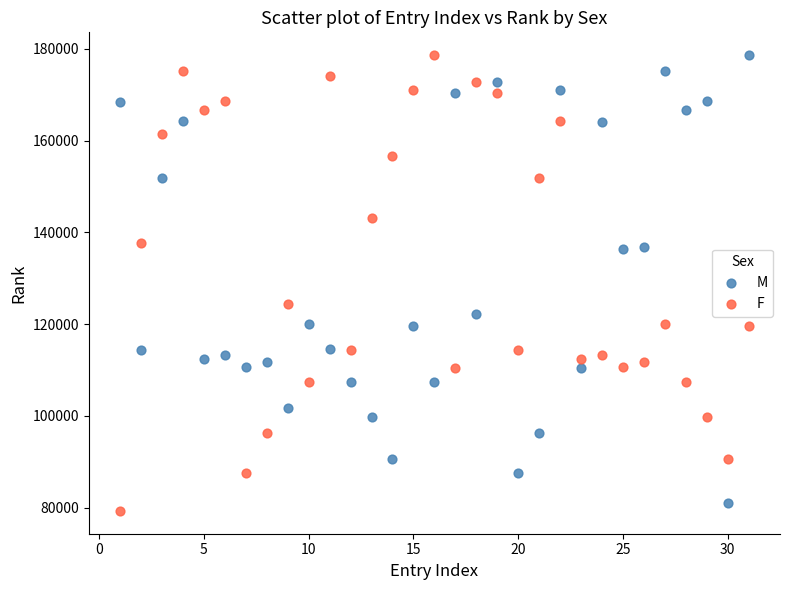

Across all data points, what is the range of Y values (max minus min)?

99360